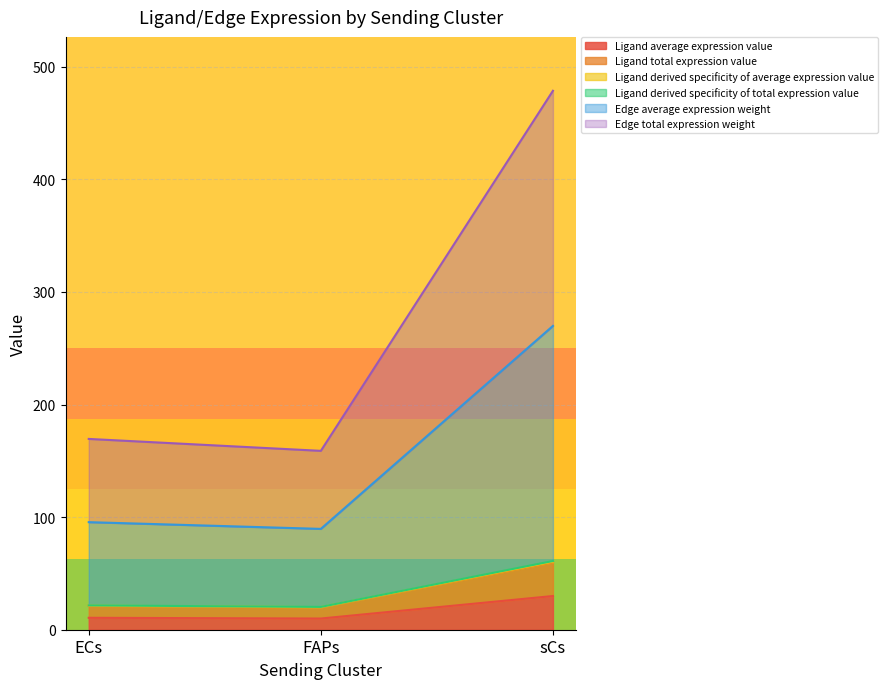

What is the label of the 3rd point from the left?

sCs